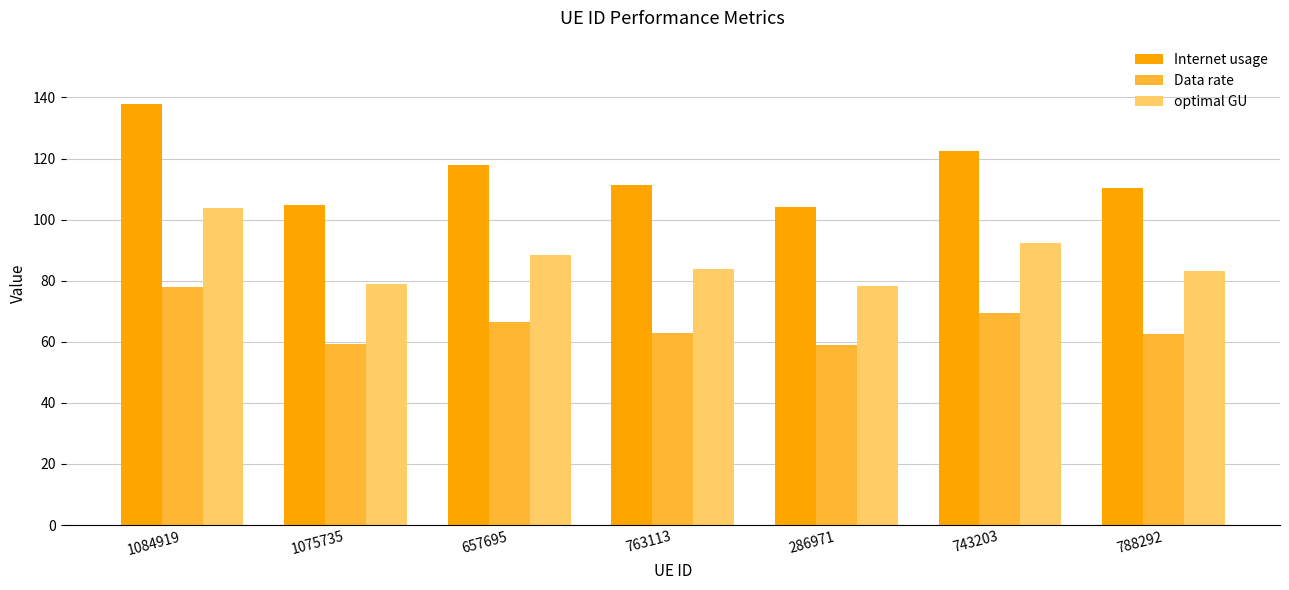

What is the difference between the highest and lowest values at 286971?

45.3